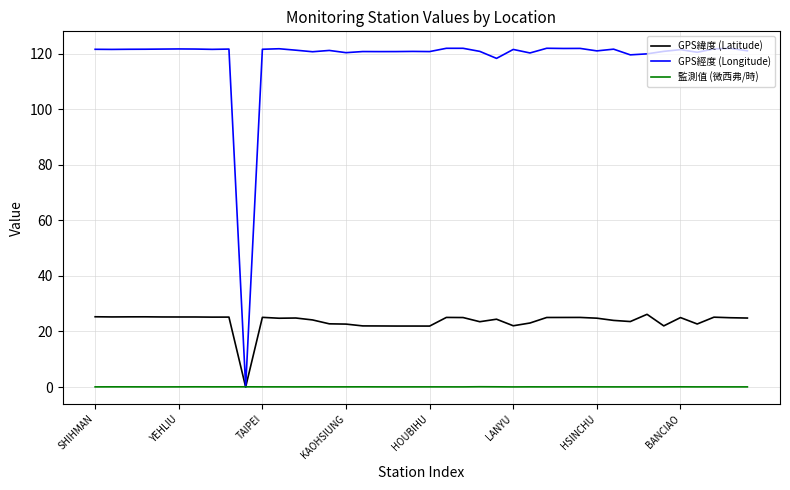

What is the maximum value for GPS經度 (Longitude)?

121.9